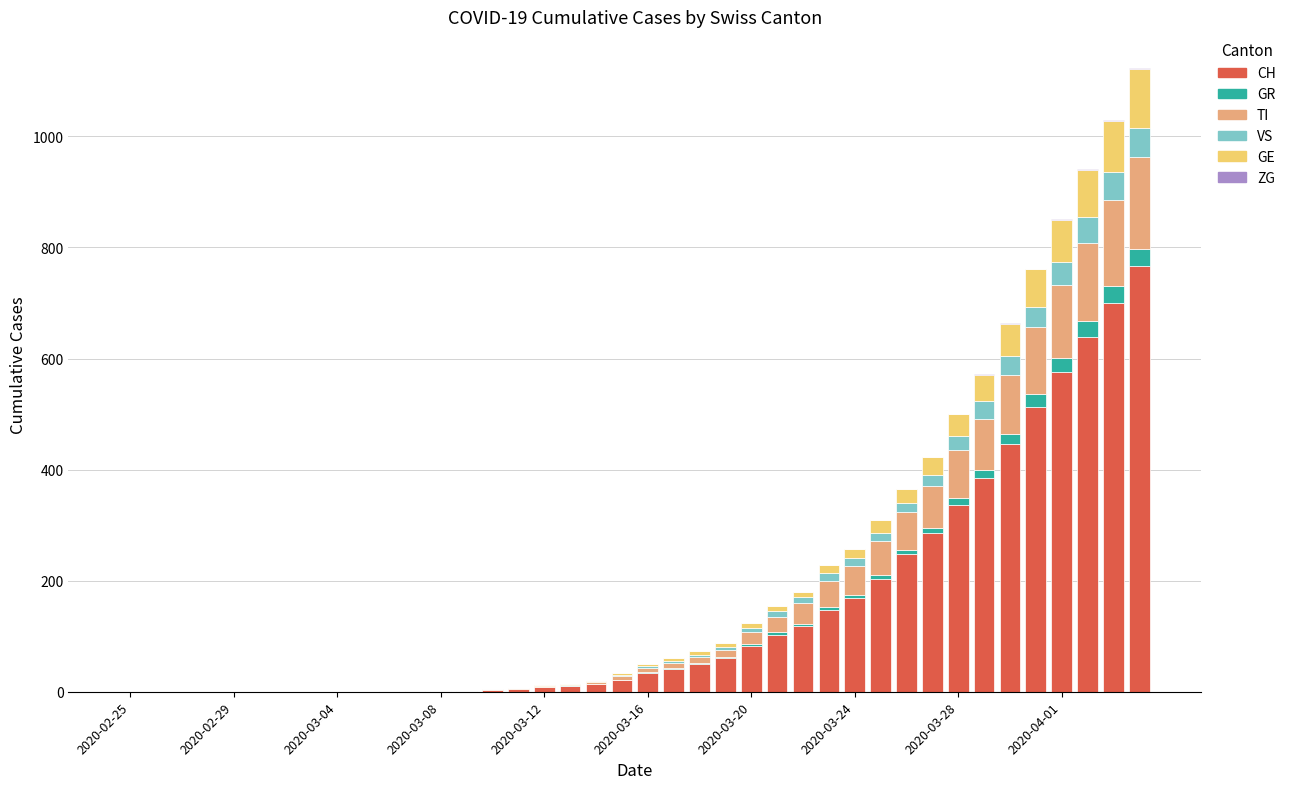

What is the difference between the second highest and minimum values in the ZG series?

1